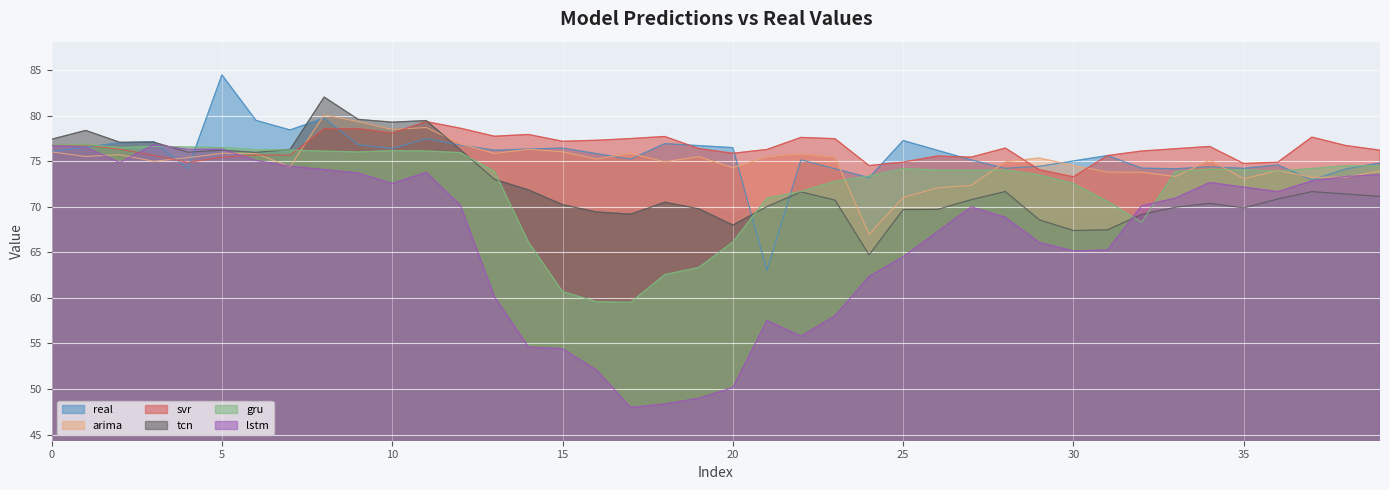

How many data points does each series have?

40